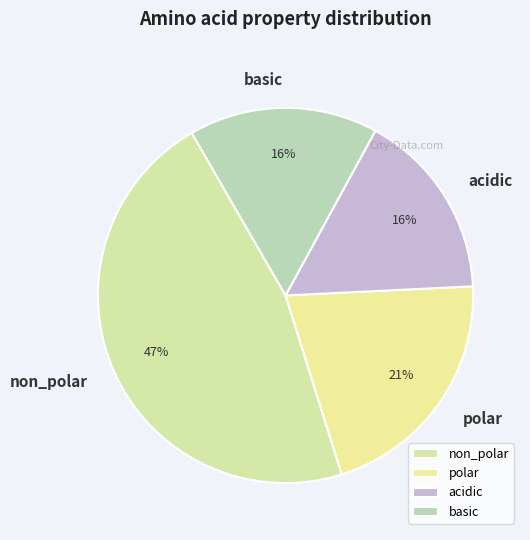

Combined, do basic and acidic account for over 50%?

No